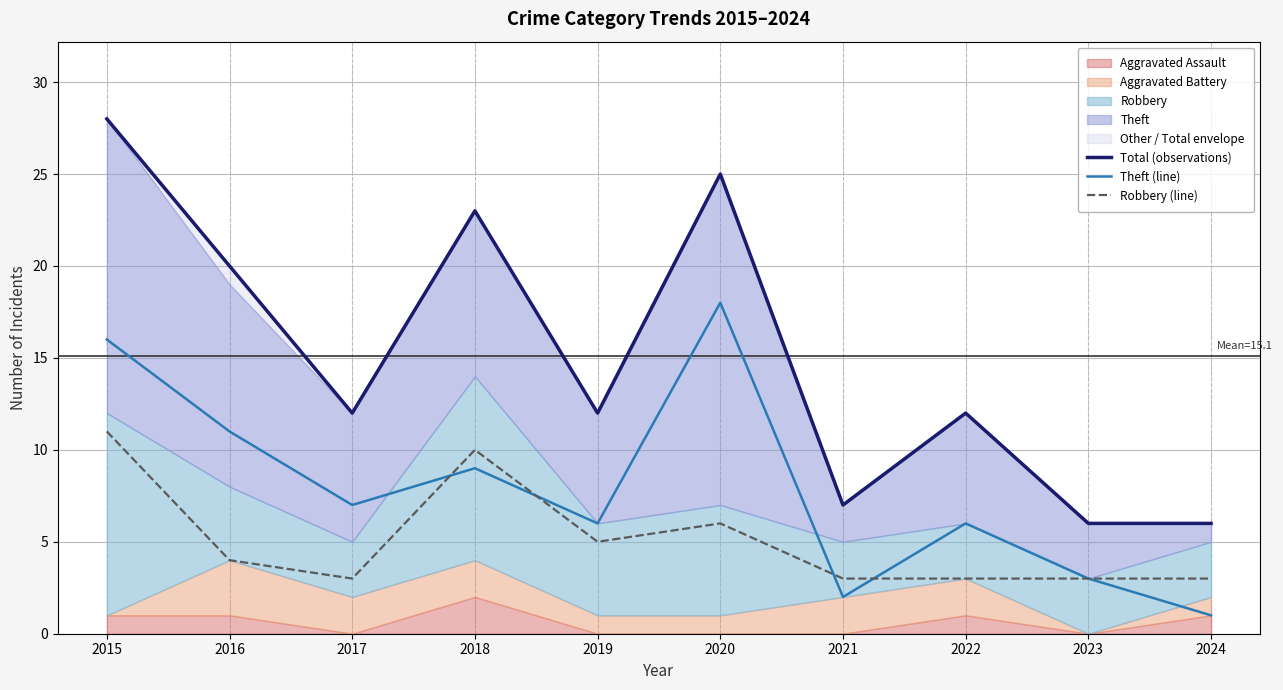

In Robbery (line), how many points are higher than both neighbors (excluding endpoints)?

2